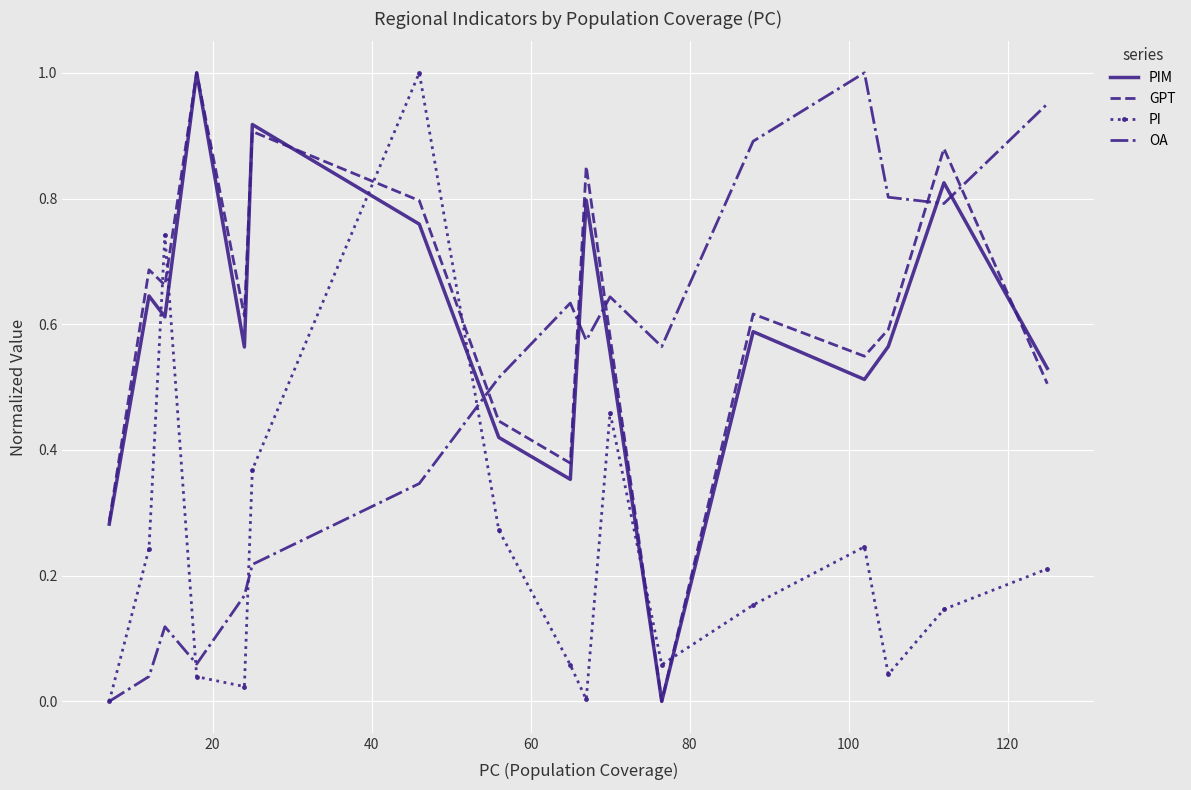

In PIM, how many points are higher than both neighbors (excluding endpoints)?

6